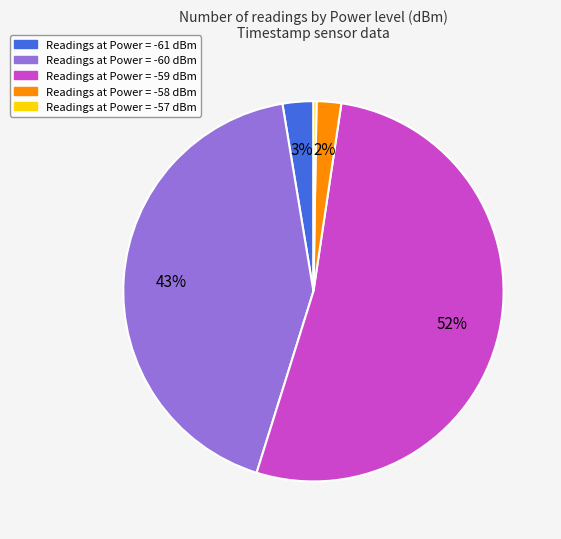

To the nearest percent, what is the difference between the largest and smallest slice percentages?

52%